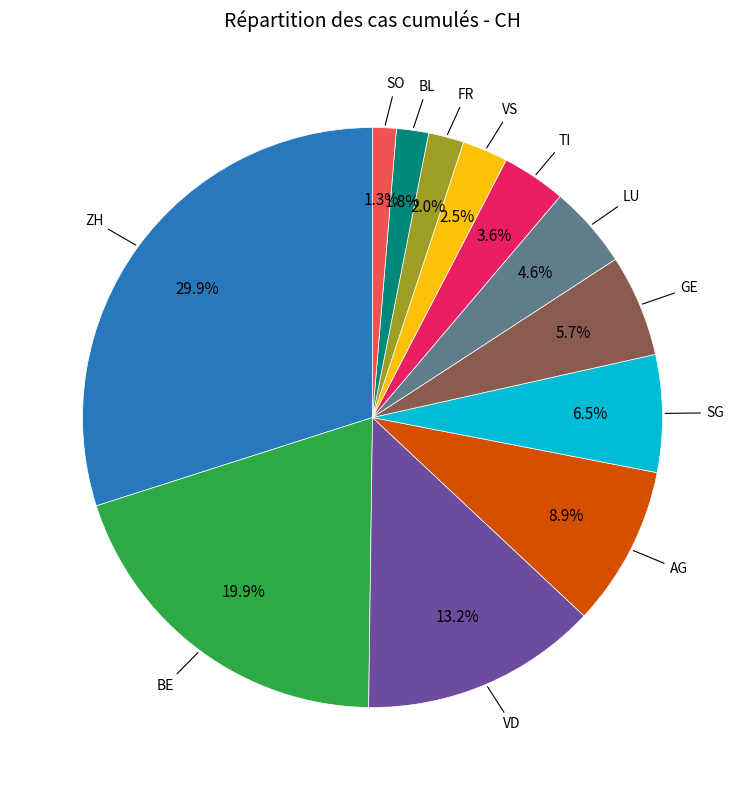

Does any single category account for the majority?

No